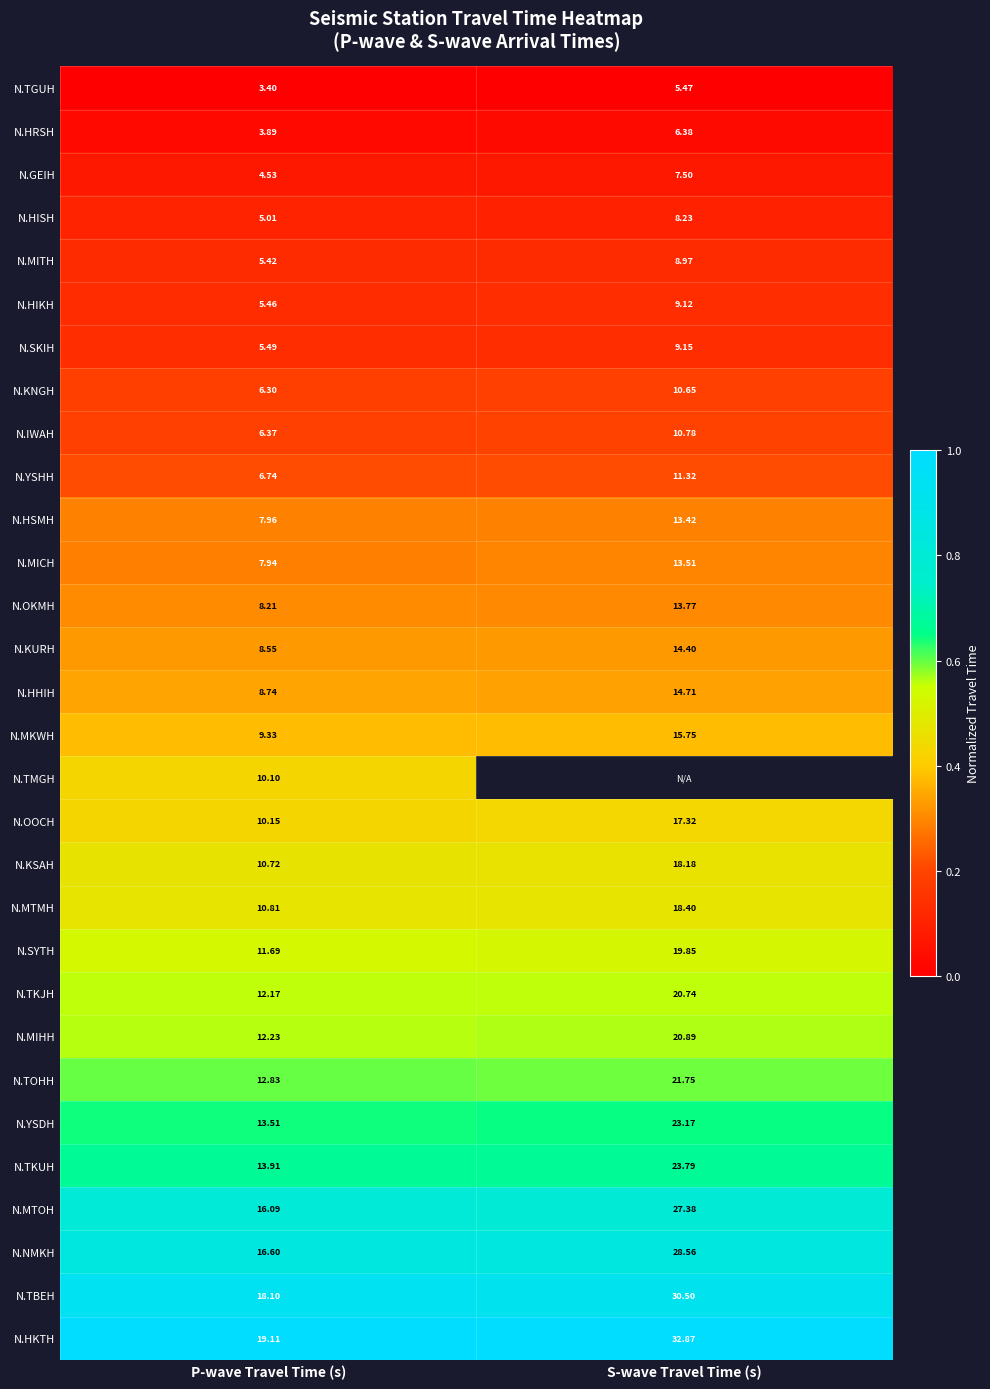

What is the spread (max minus min) of values at P-wave Travel Time (s)?

15.7